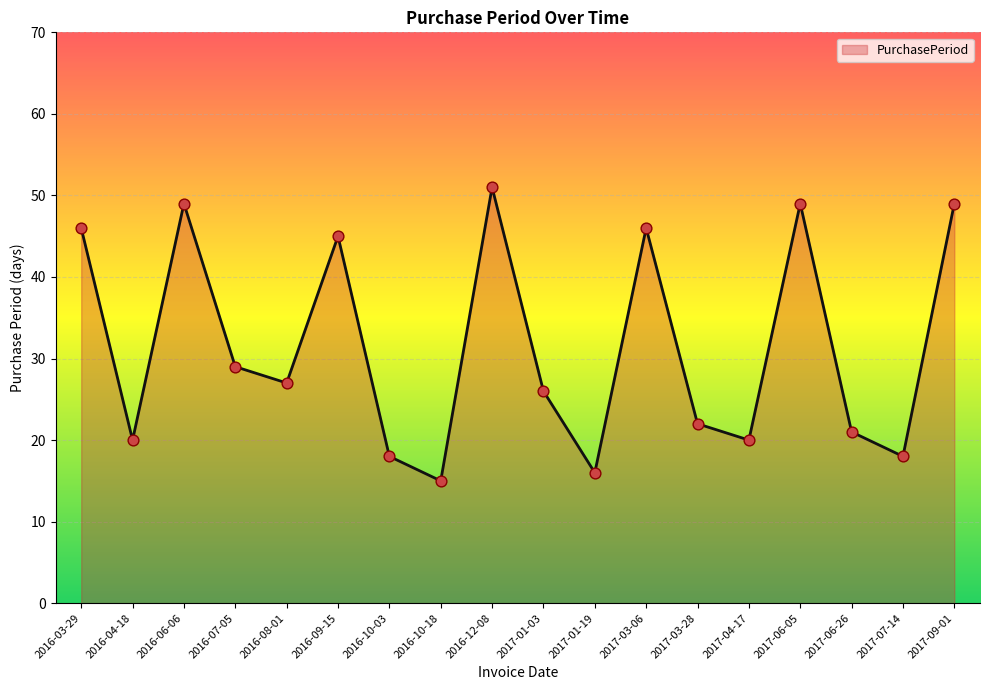

What is the ratio of the value at 2017-09-01 to the value at 2017-07-14?

2.7